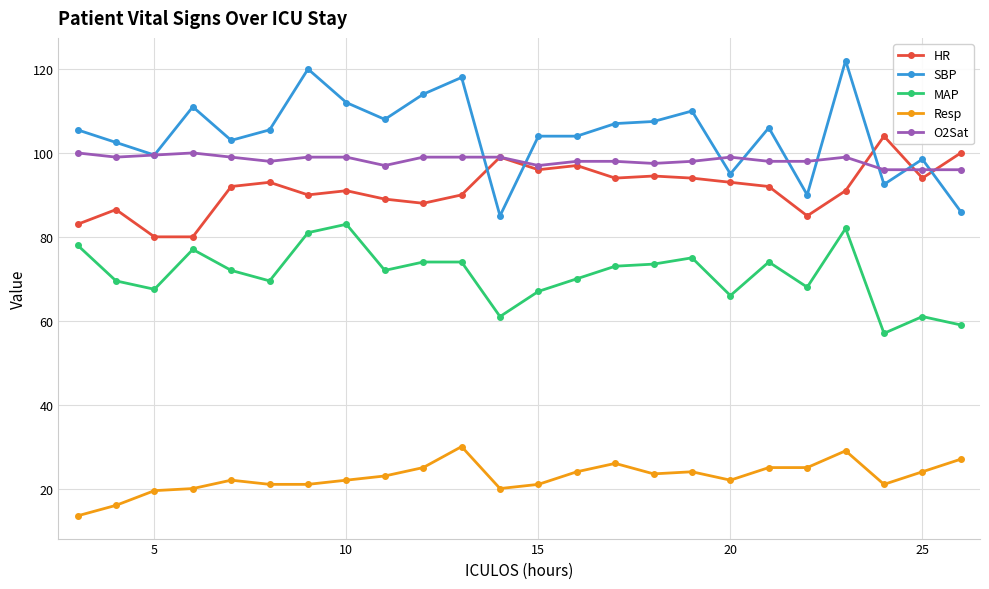

Which series has the largest total across all categories?

SBP